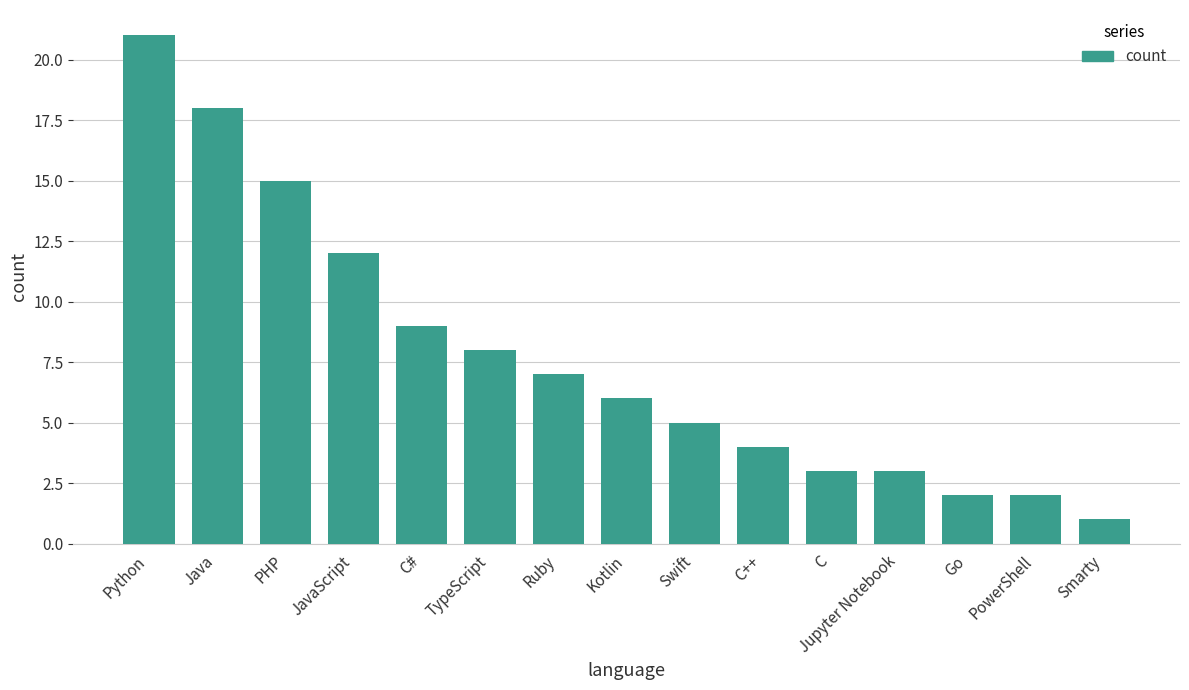

What is the label of the 10th bar from the left?

C++